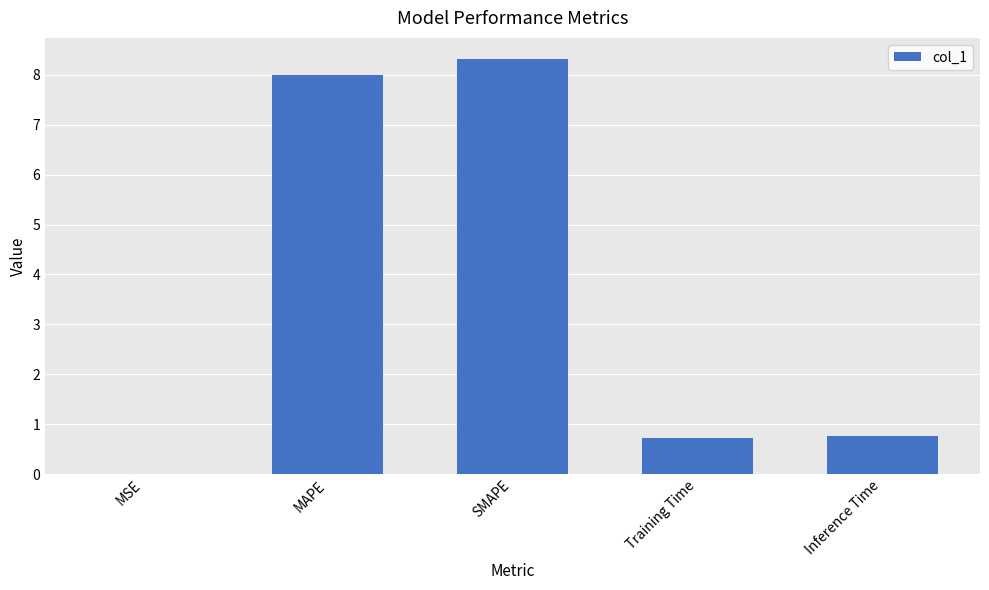

Which has a higher value, SMAPE or Inference Time?

SMAPE